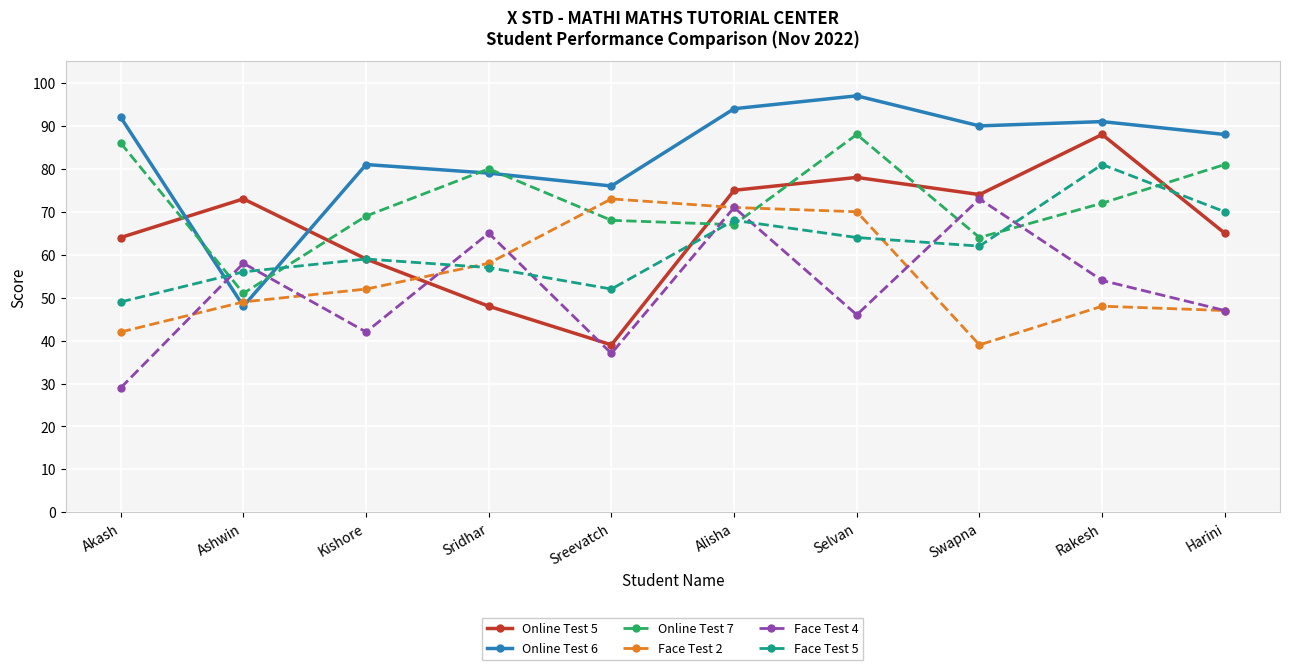

What is the difference between the second highest and second lowest values in the Online Test 5 series?

30